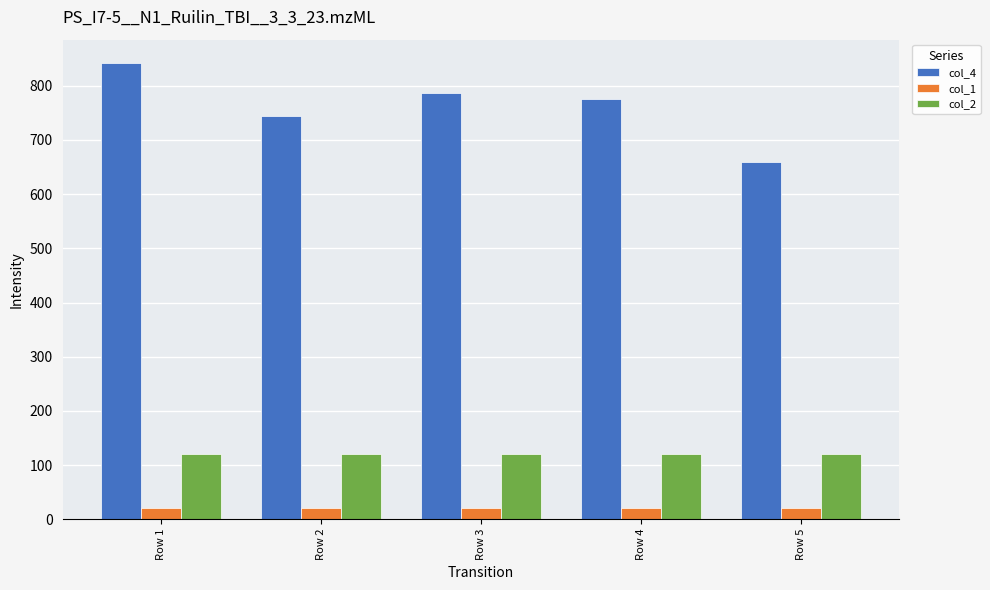

Reading left to right, extract all data points from this chart.

col_4: Row 1=843	Row 2=745	Row 3=786	Row 4=776	Row 5=659
col_1: Row 1=20	Row 2=20	Row 3=20	Row 4=20	Row 5=20
col_2: Row 1=120	Row 2=120	Row 3=120	Row 4=120	Row 5=120